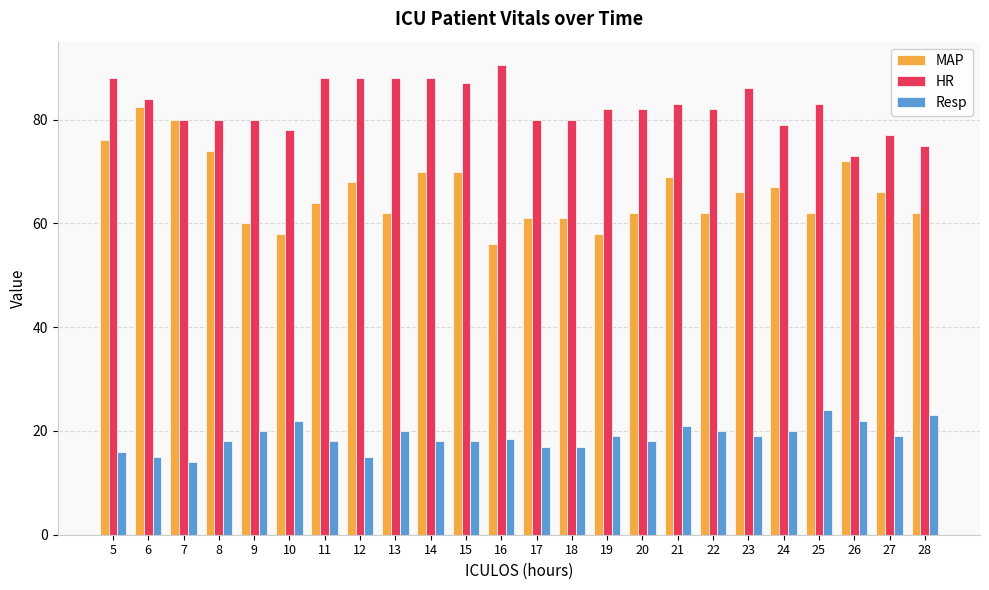

Reading right to left, list all the values displayed in this chart.

MAP: 62.0	66.0	72.0	62.0	67.0	66.0	62.0	69.0	62.0	58.0	61.0	61.0	56.0	70.0	70.0	62.0	68.0	64.0	58.0	60.0	74.0	80.0	82.5	76.0
HR: 75.0	77.0	73.0	83.0	79.0	86.0	82.0	83.0	82.0	82.0	80.0	80.0	90.5	87.0	88.0	88.0	88.0	88.0	78.0	80.0	80.0	80.0	84.0	88.0
Resp: 23.0	19.0	22.0	24.0	20.0	19.0	20.0	21.0	18.0	19.0	17.0	17.0	18.5	18.0	18.0	20.0	15.0	18.0	22.0	20.0	18.0	14.0	15.0	16.0